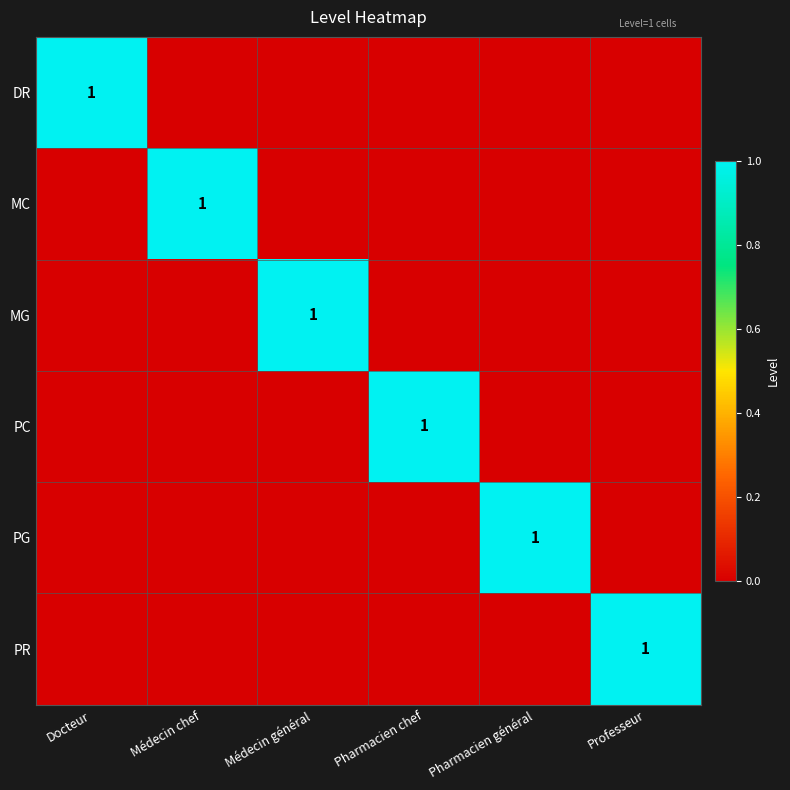

What is the difference between the highest and lowest values at Médecin général?

1